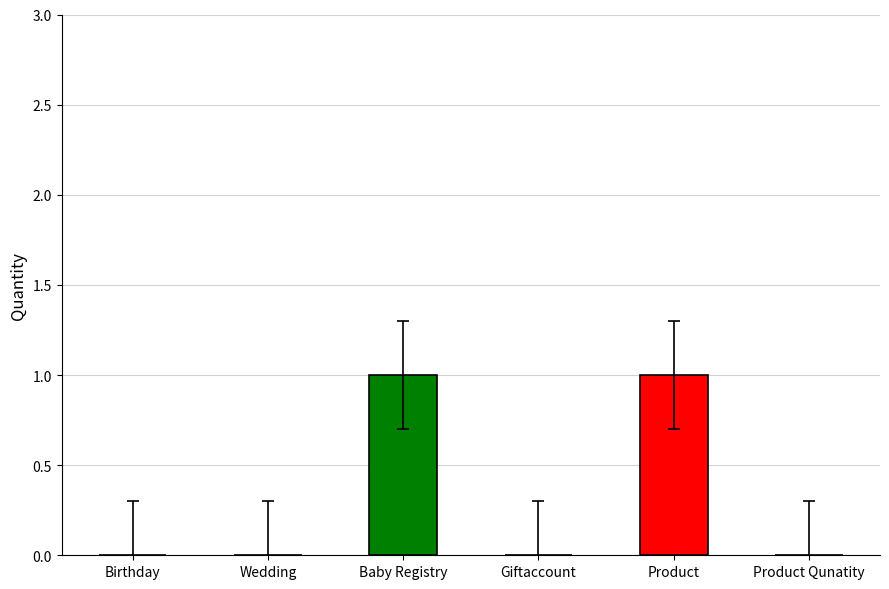

Which has a higher value, Birthday or Product?

Product